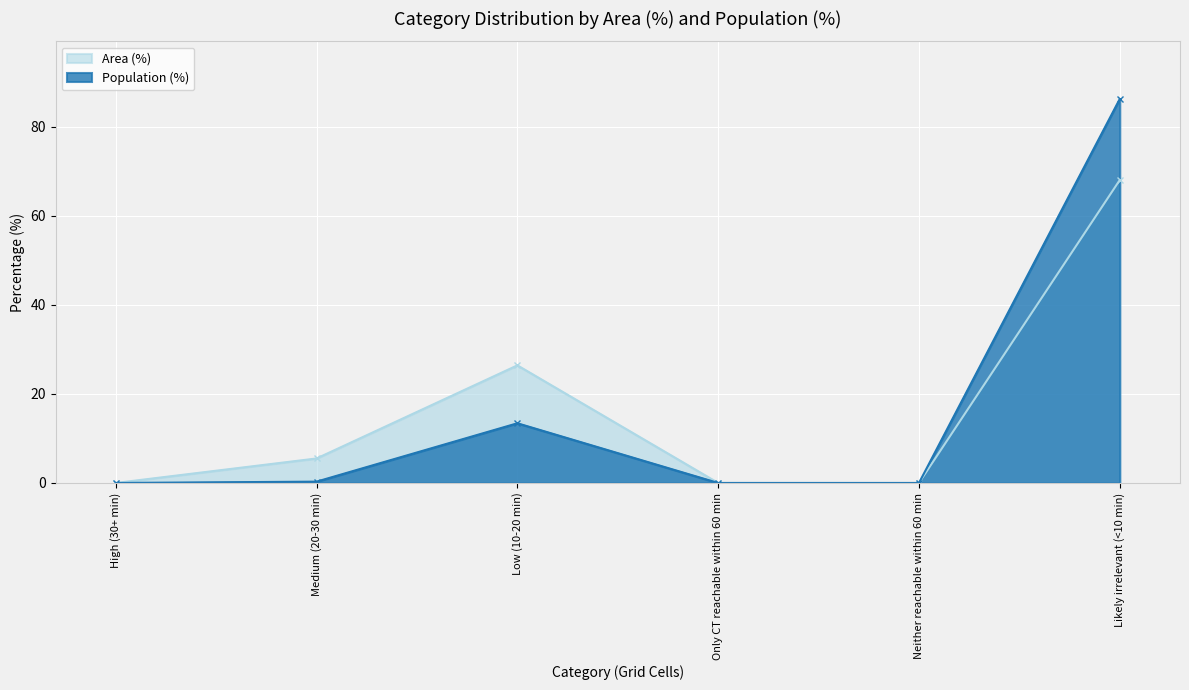

True or false: Area (%) and Population (%) intersect in this chart.

False